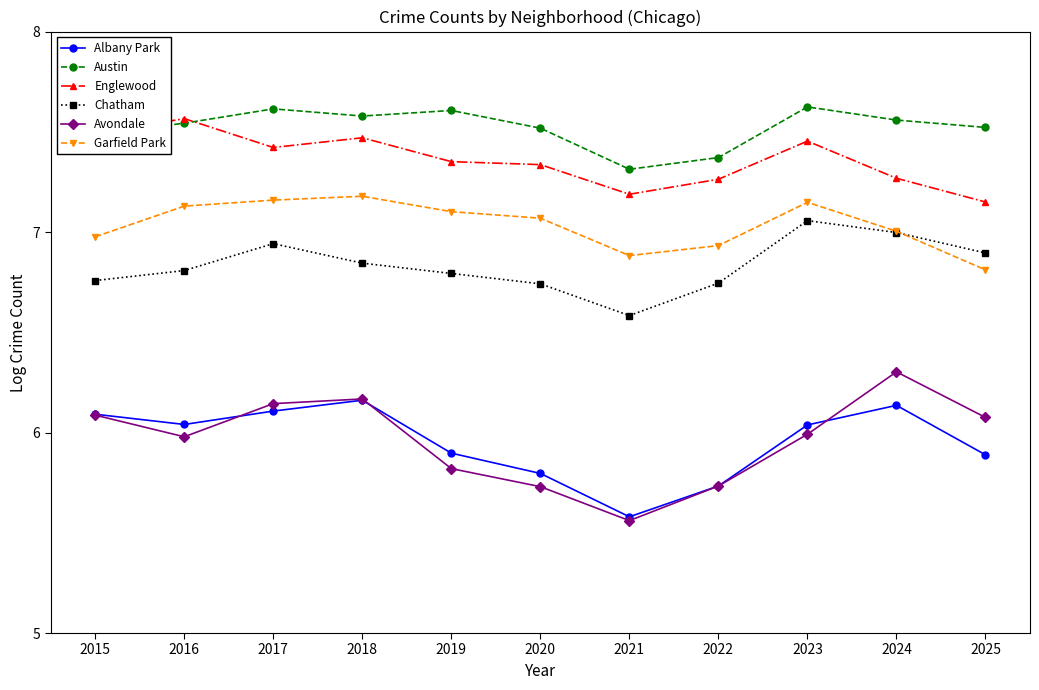

Between 2016 and 2022, which series saw the biggest shift?

Albany Park